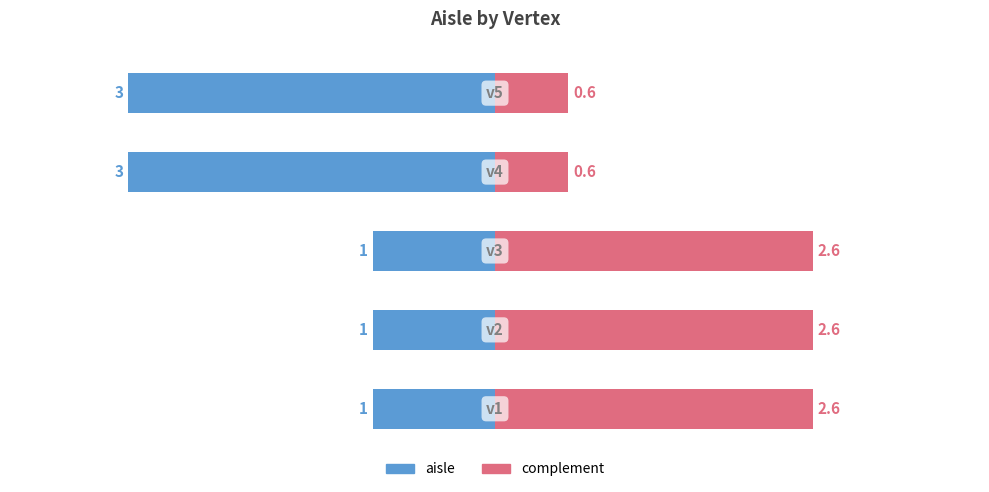

What is the change in value from v2 to v4?

+2